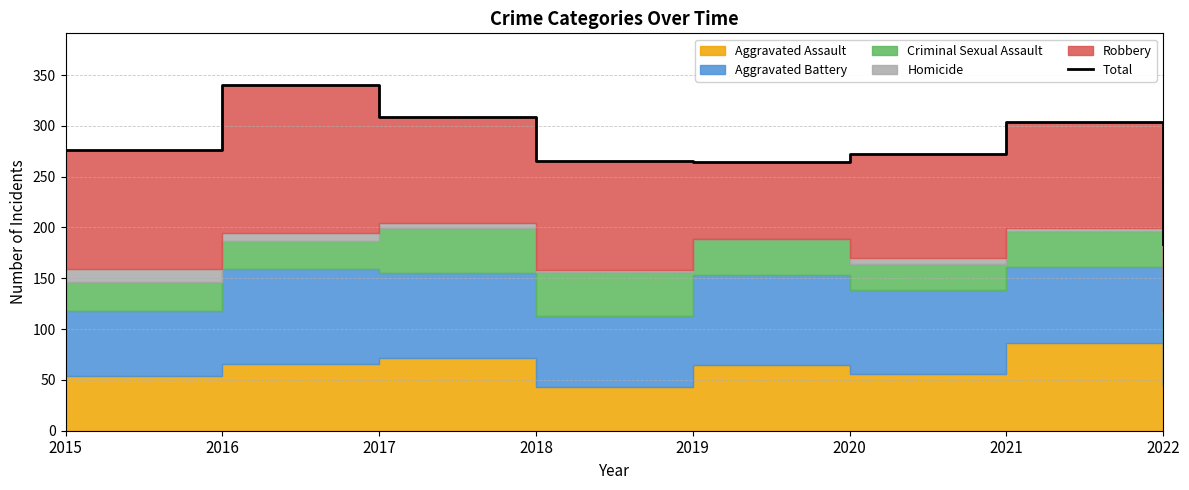

How many interior local valleys (lower than both neighbors) does the data have?

1